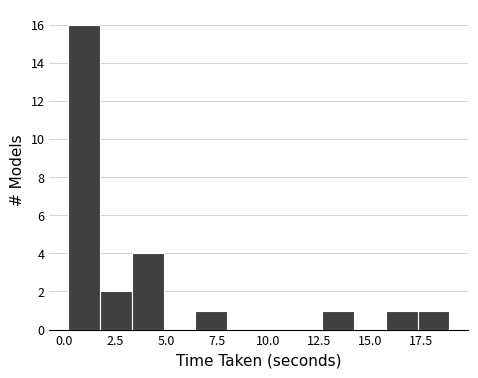

Read against the x-axis, roughly where is the centre of the tallest bar?

1.0